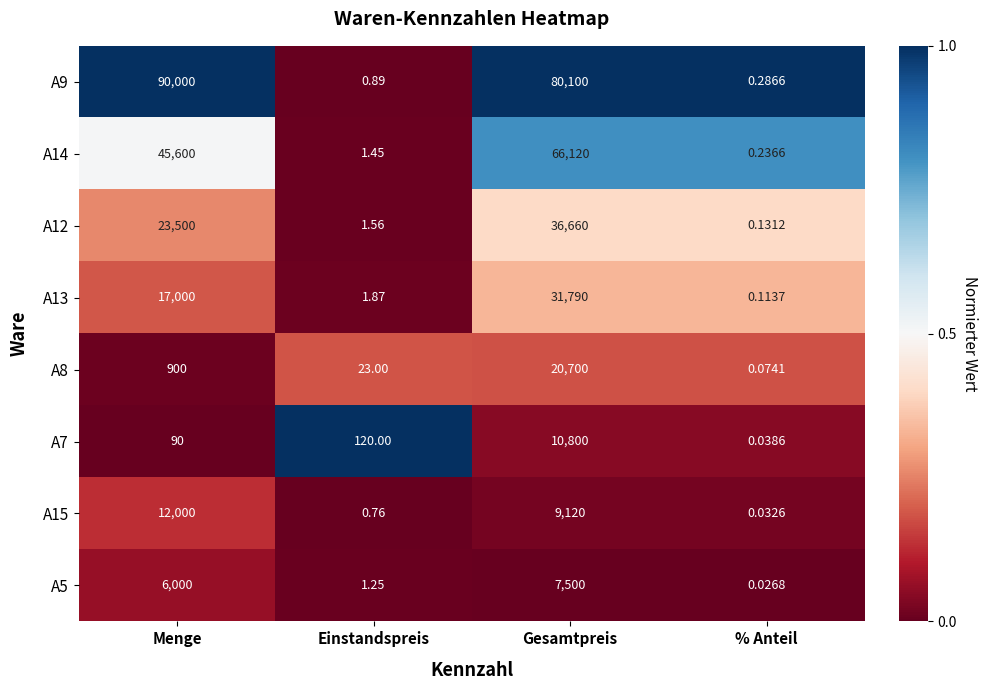

Is the value of A14 at % Anteil greater than the value of A5 at Gesamtpreis?

No